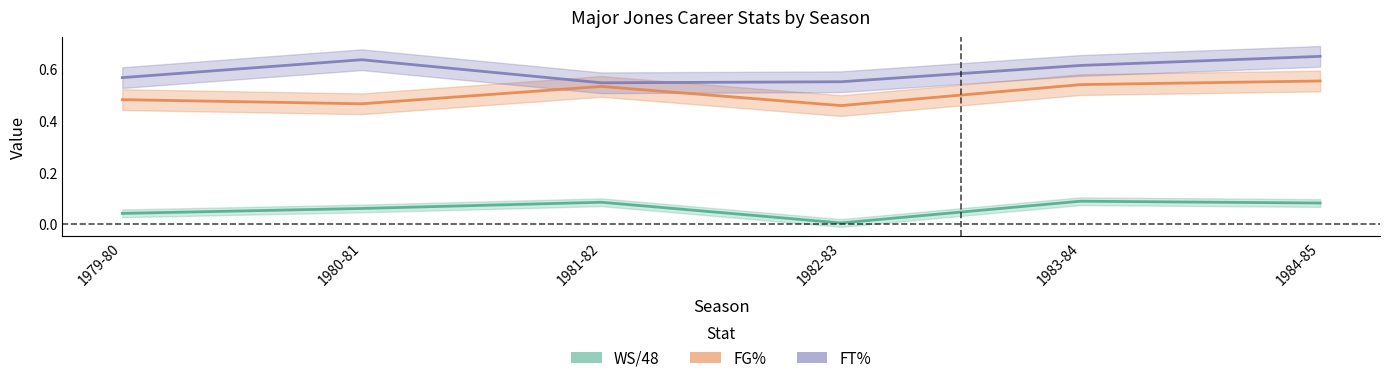

What is the sum of all WS/48 values?

0.4